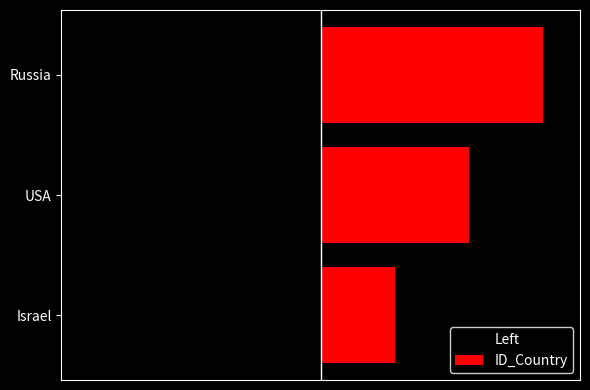

Is it true that ID_Country equals 3 at USA?

False